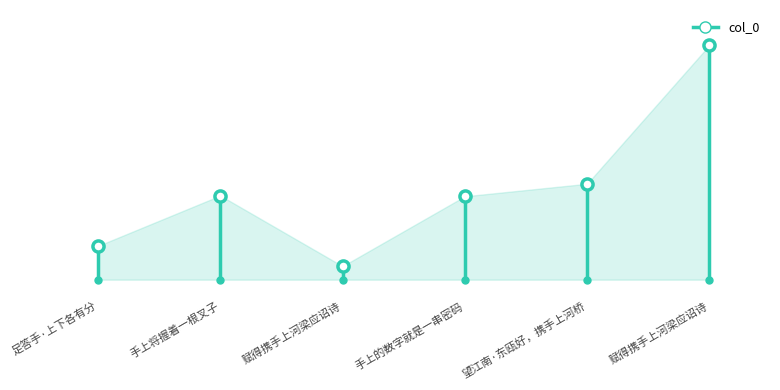

What is the label of the 6th point from the right?

足答手·上下各有分